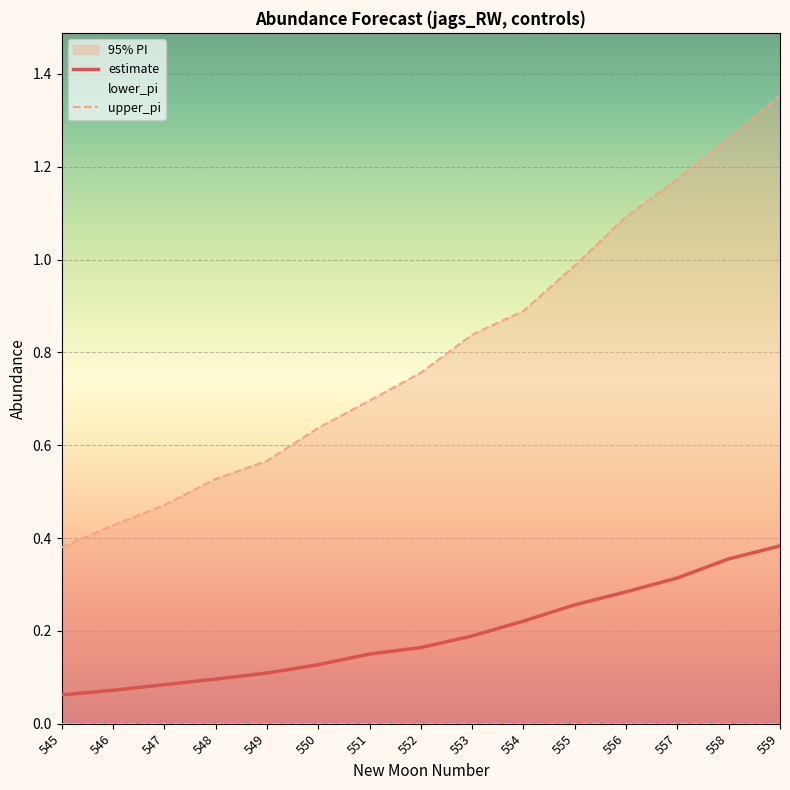

Reading left to right, extract all data points from this chart.

estimate: 545=0.1	546=0.1	547=0.1	548=0.1	549=0.1	550=0.1	551=0.1	552=0.2	553=0.2	554=0.2	555=0.3	556=0.3	557=0.3	558=0.4	559=0.4
upper_pi: 545=0.4	546=0.4	547=0.5	548=0.5	549=0.6	550=0.6	551=0.7	552=0.8	553=0.8	554=0.9	555=1.0	556=1.1	557=1.2	558=1.3	559=1.4